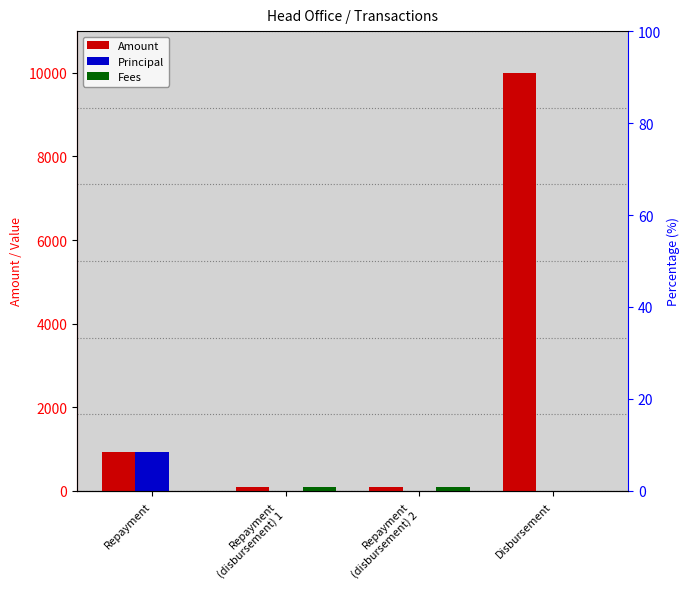

The value of Amount at Repayment
(disbursement) 1 is 33. True or false?

False